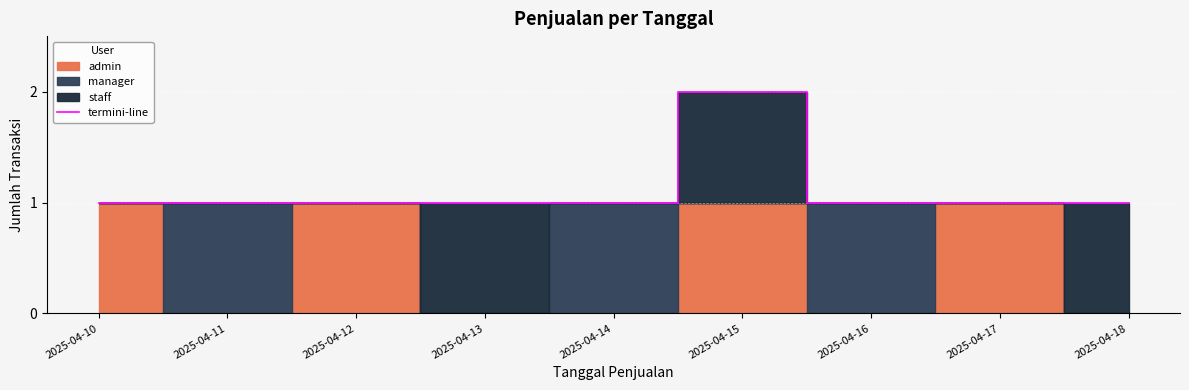

Where is the first local maximum?

2025-04-15